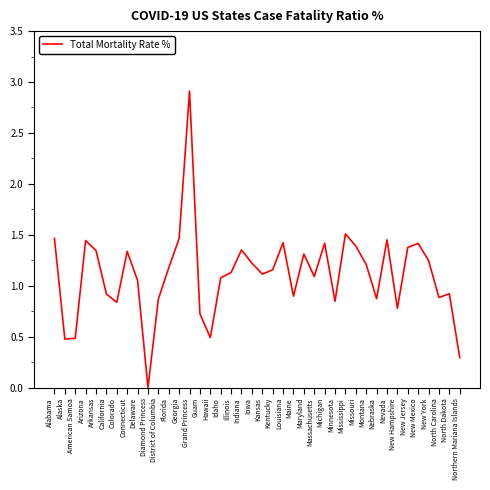

The value at Maine is 0.9. True or false?

True